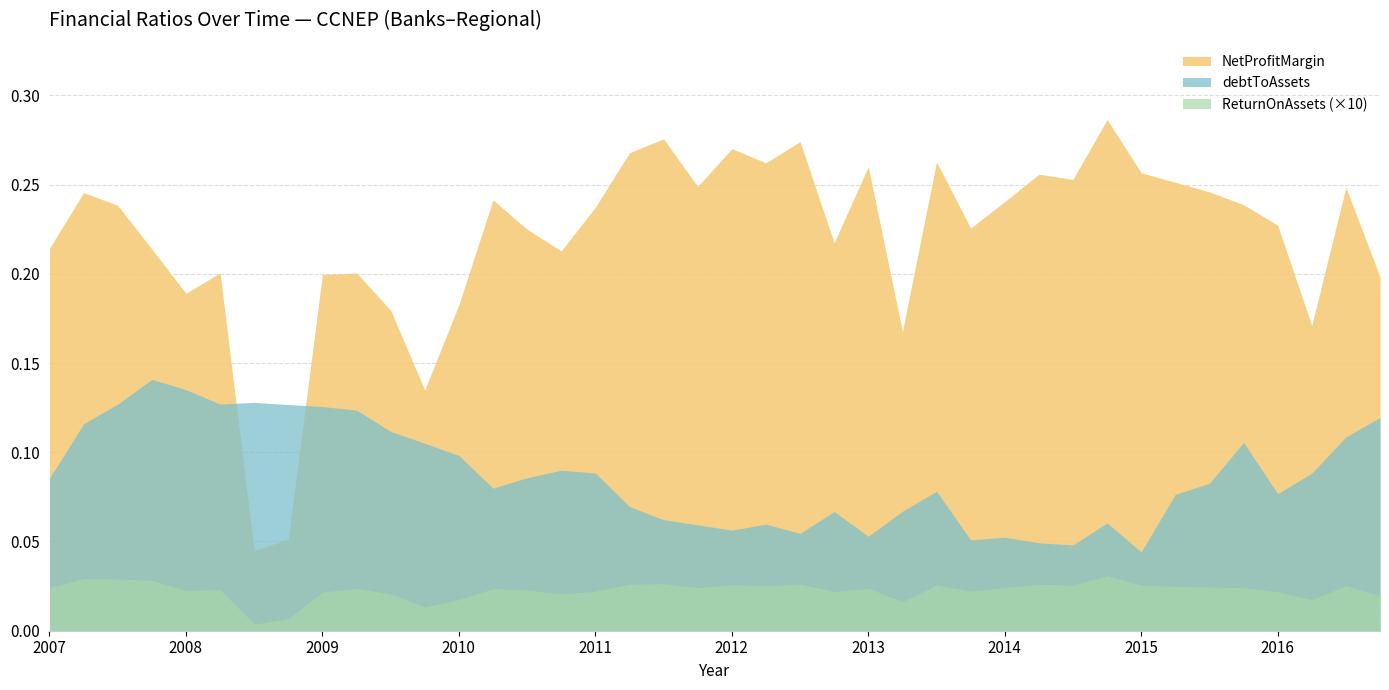

Is the value of ReturnOnAssets at 2013Q2 greater than the value of NetProfitMargin at 2011Q3?

No